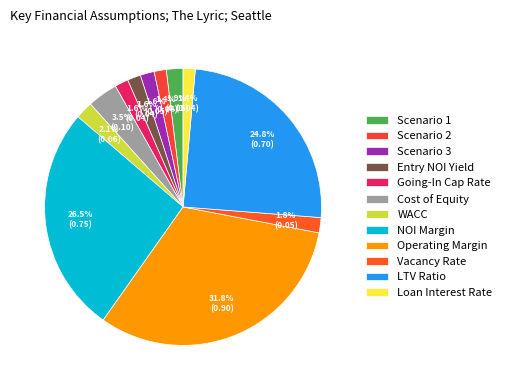

Is it true that Scenario 3 is 2% of the pie?

True